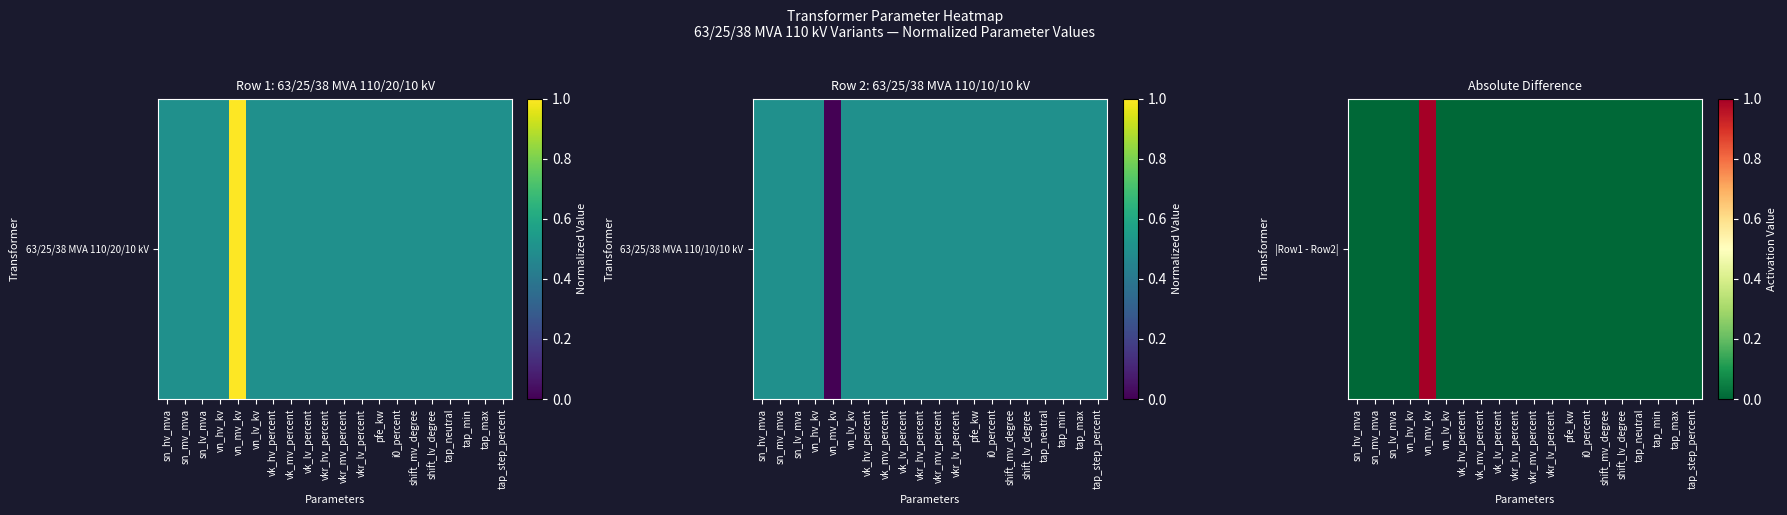

How many categories are shown in the chart?

20